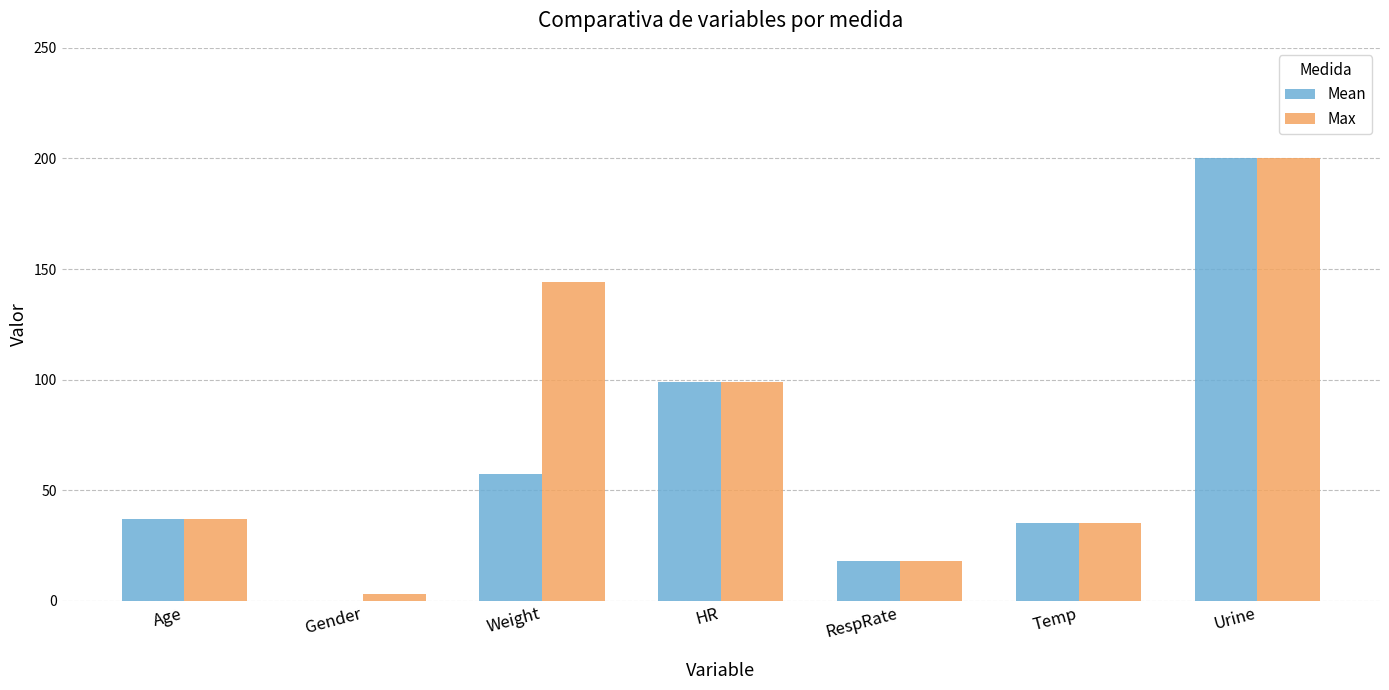

What is the average value of the Mean series?

63.8